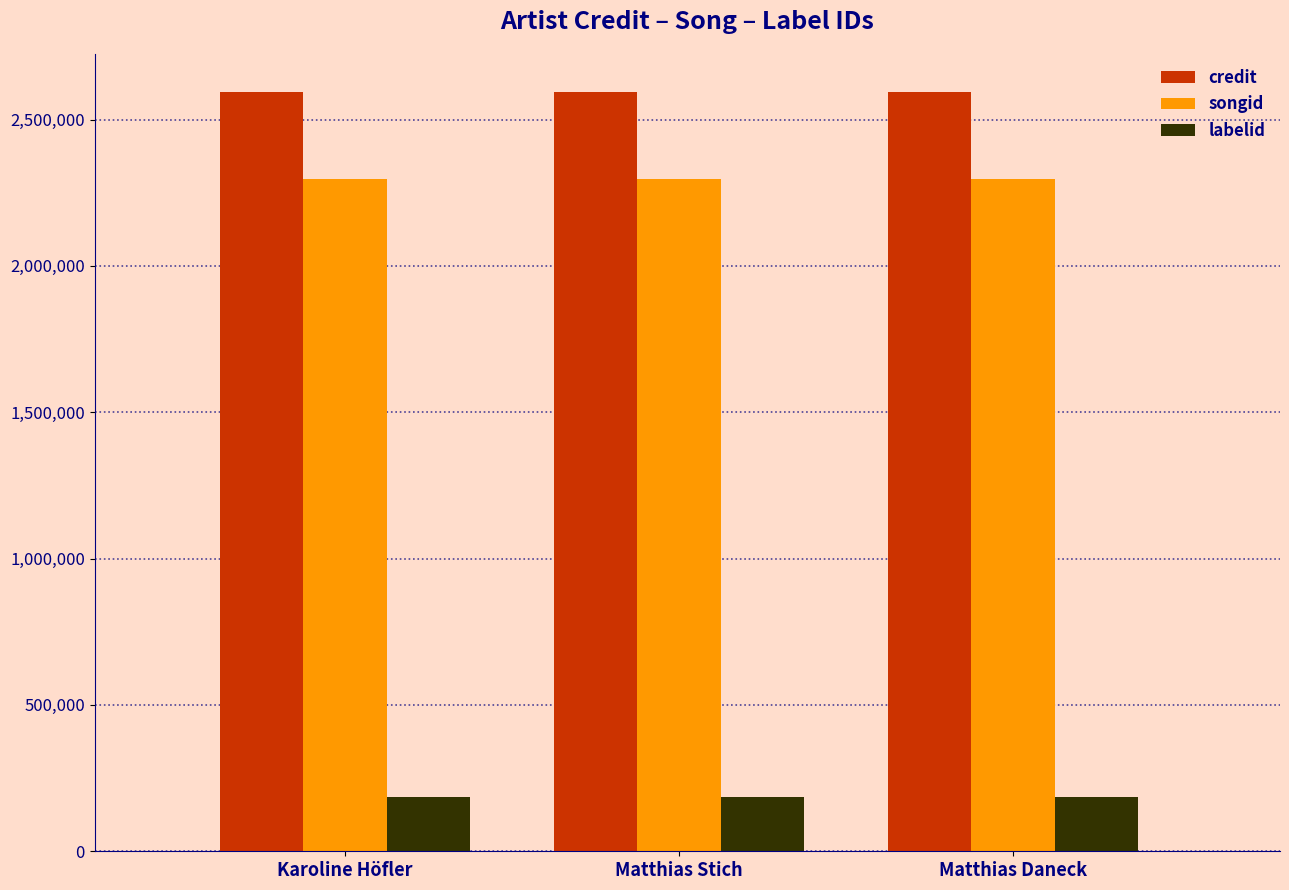

Reading left to right, what are all the values shown in this chart?

credit: 2594185	2594185	2594185
songid: 2296619	2296619	2296619
labelid: 187110	187110	187110